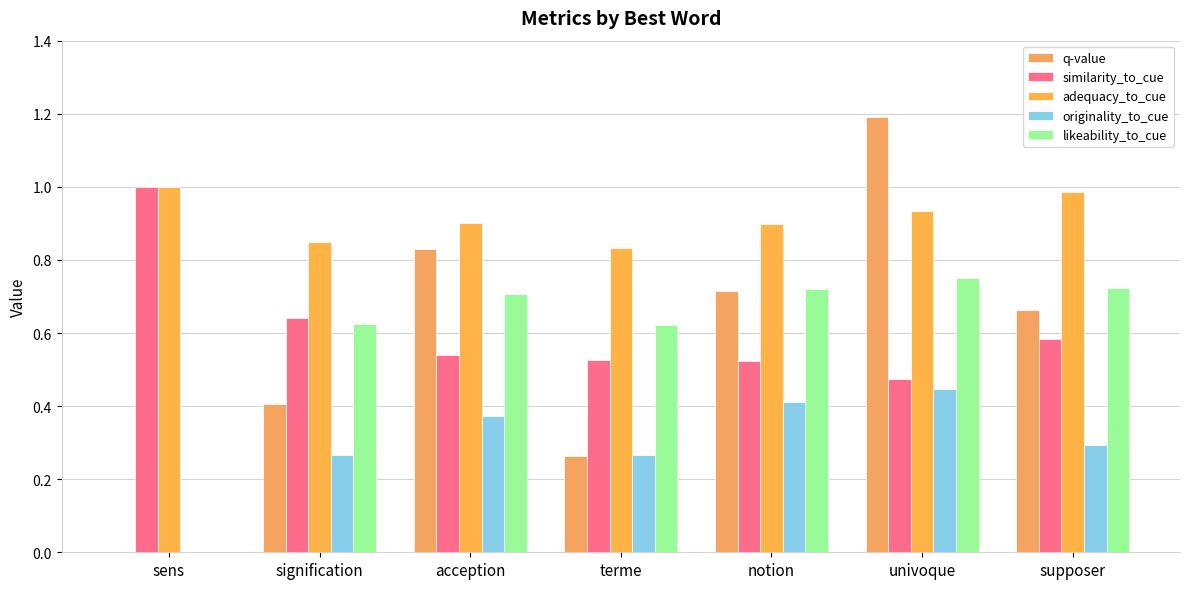

Are the bars horizontal?

No